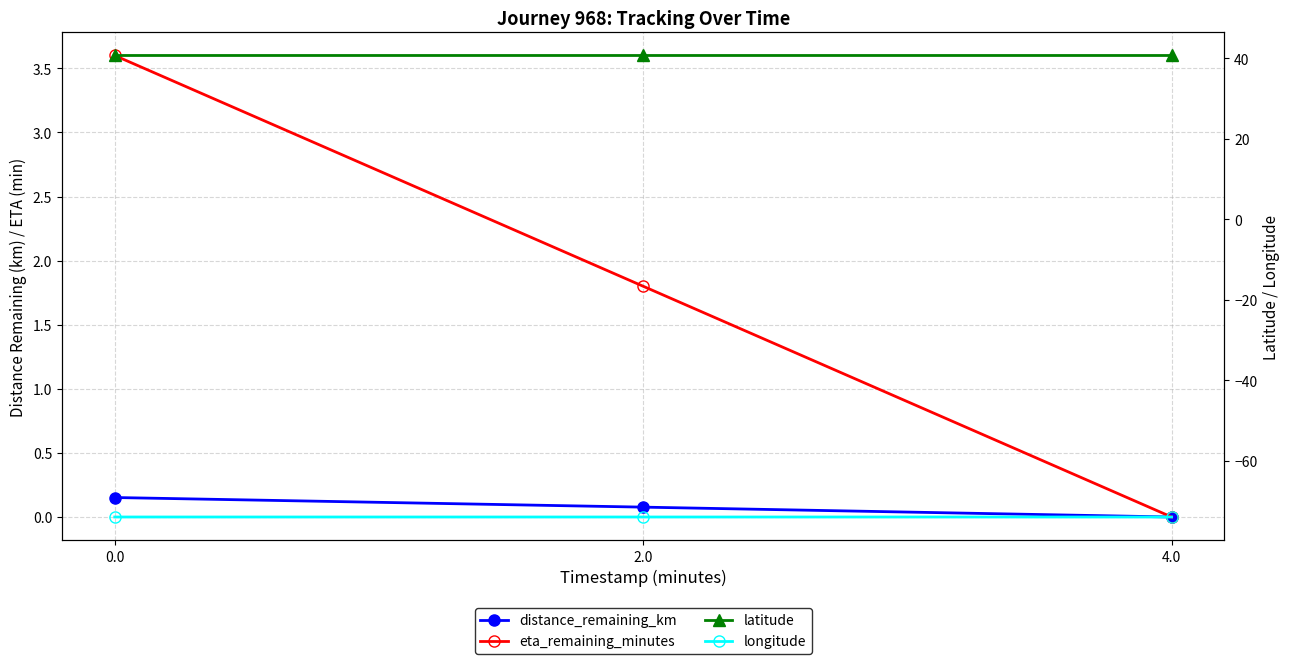

Which has a higher value, 2.0 or 4.0?

2.0